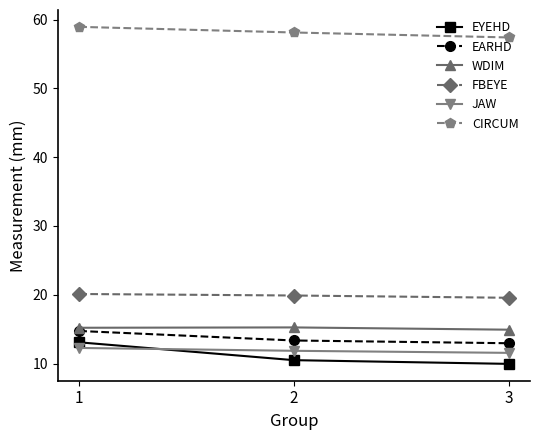

Which category has the lowest value across all series?

3